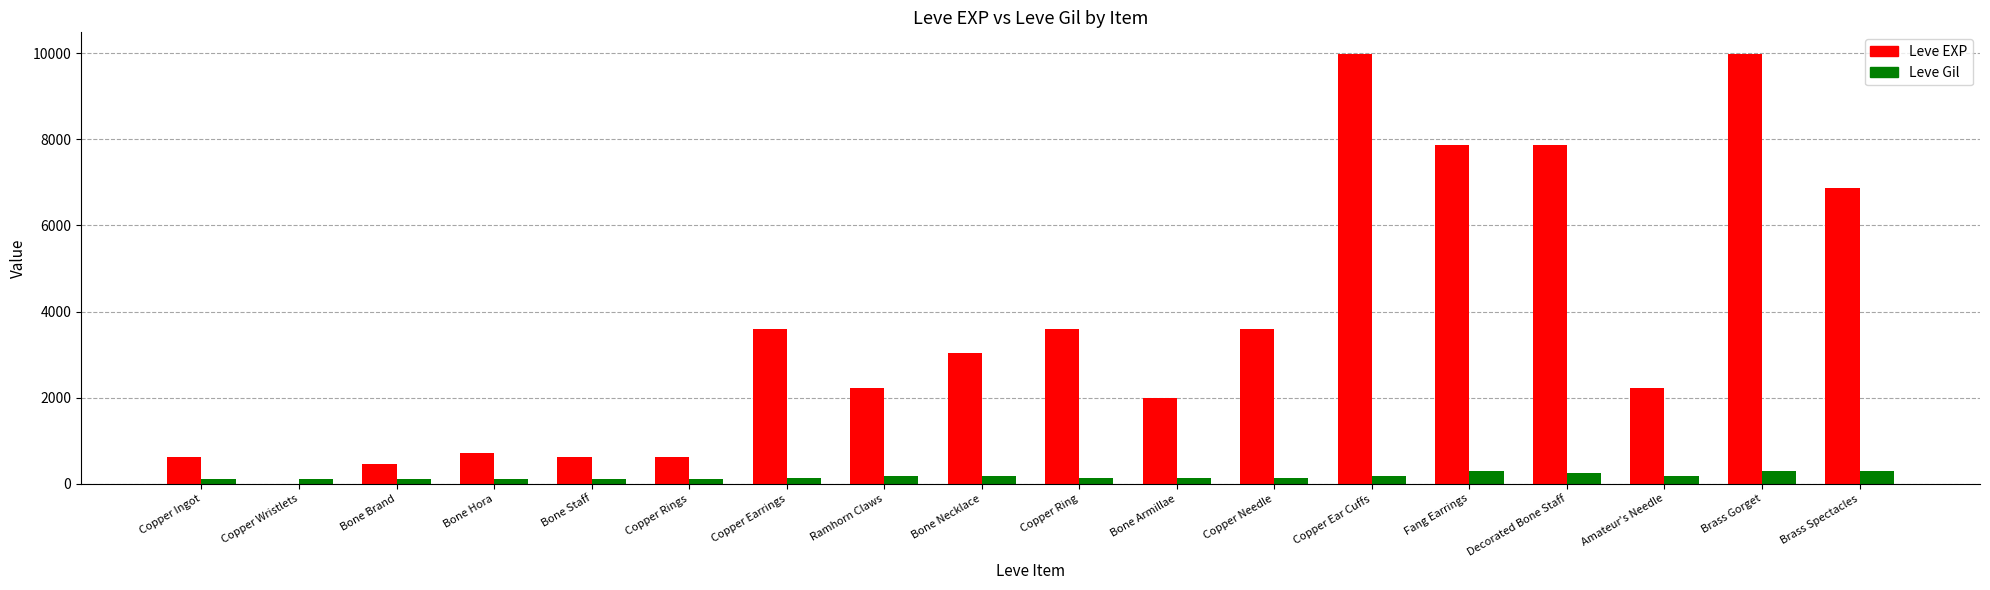

What is the total value across all series at Amateur's Needle?

2398